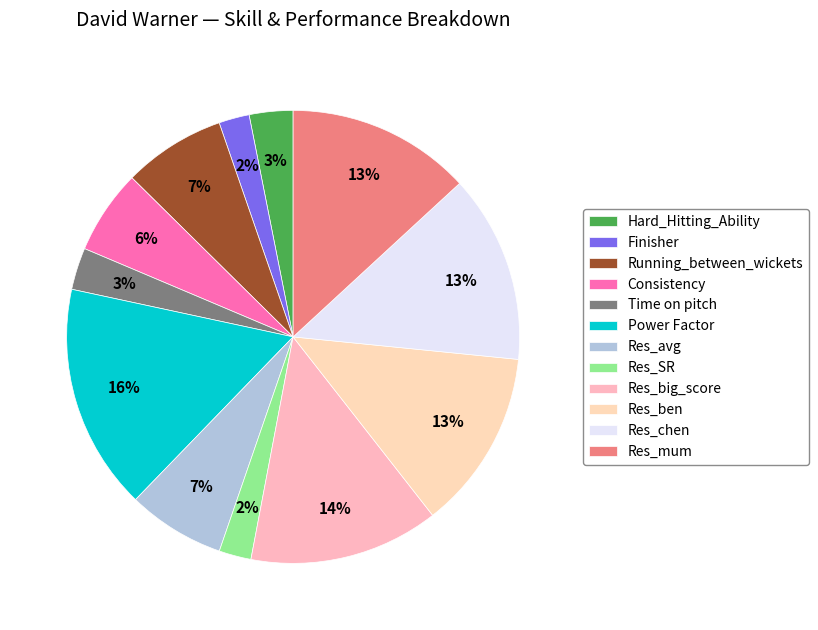

To the nearest percent, what percentage of the pie is Res_ben?

13%